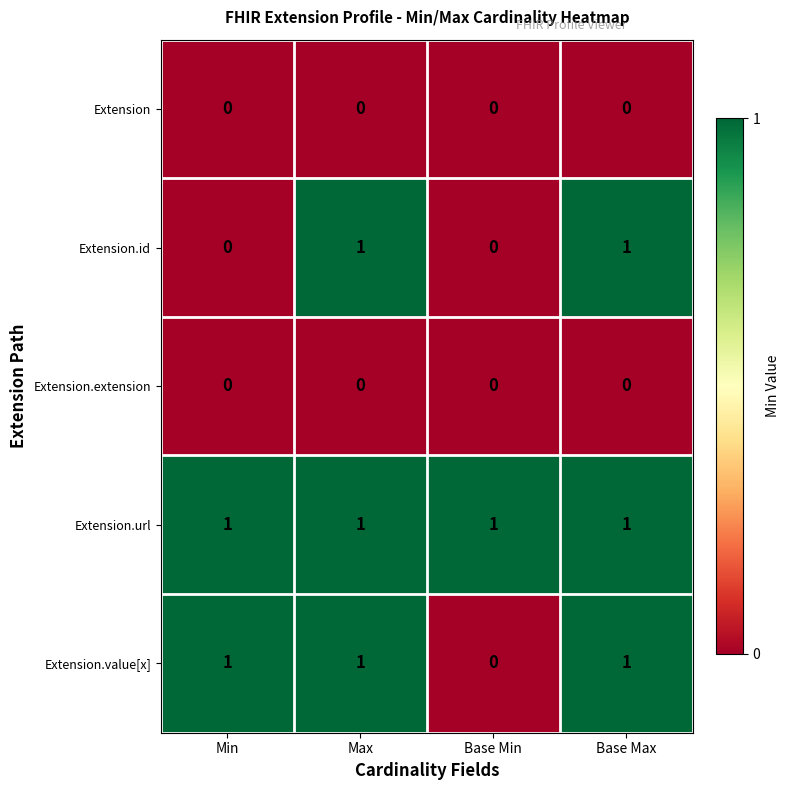

Which series has the largest total across all categories?

Extension.url